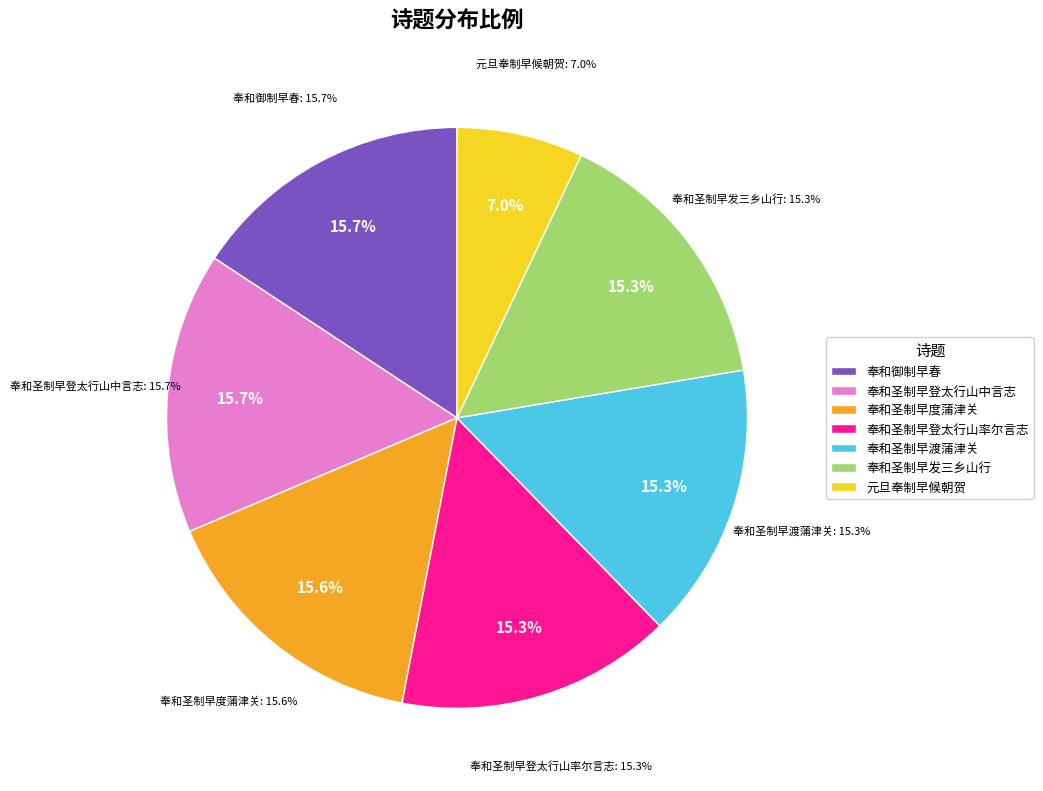

Is 元旦奉制早候朝贺 the majority of the pie?

No